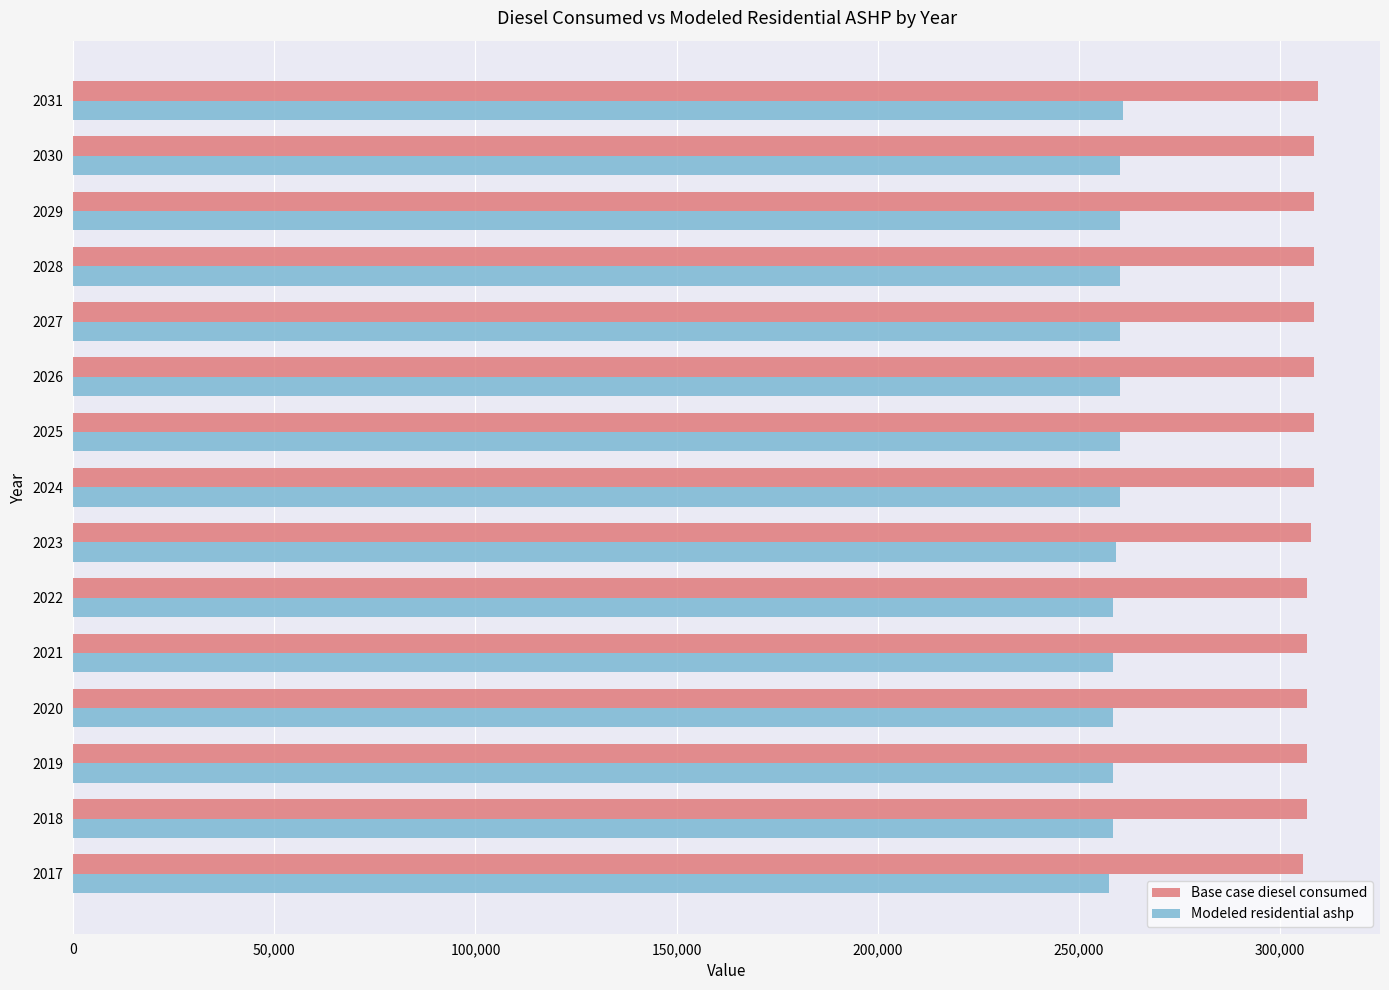

What are all the series names shown in the legend?

Base case diesel consumed, Modeled residential ashp